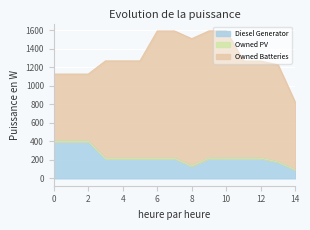

What is the value of the Owned Batteries point at the 1st from the left?

725